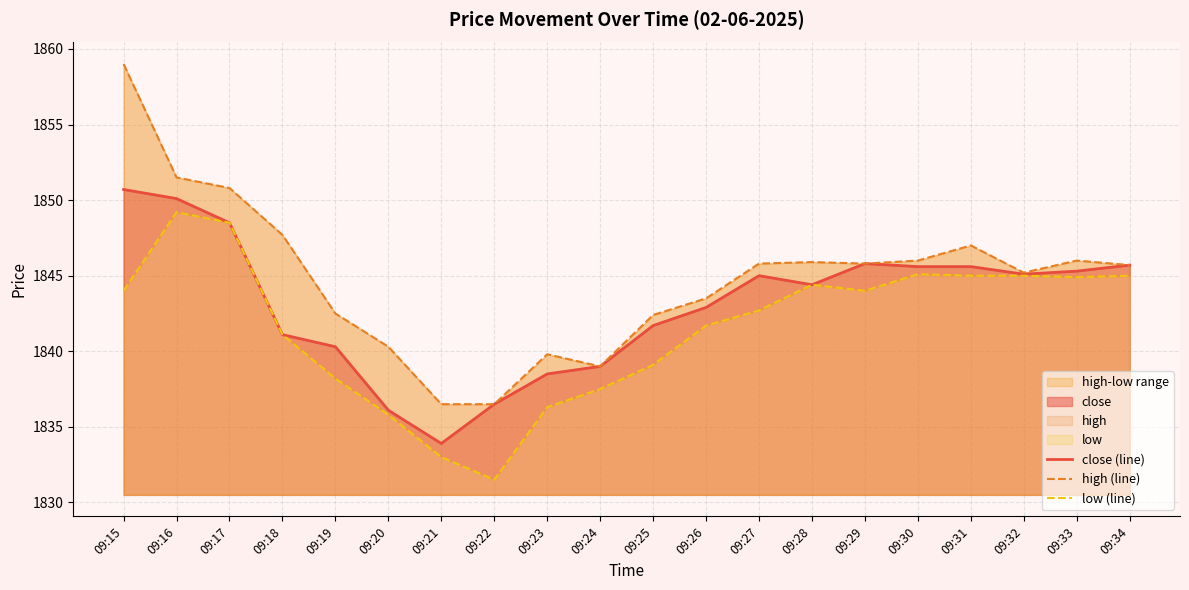

At which category does the chart reach its minimum across all series?

09:22